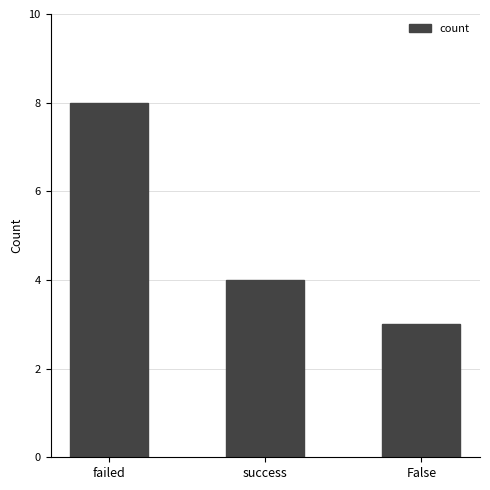

True or false: the data shows 1 at success.

False